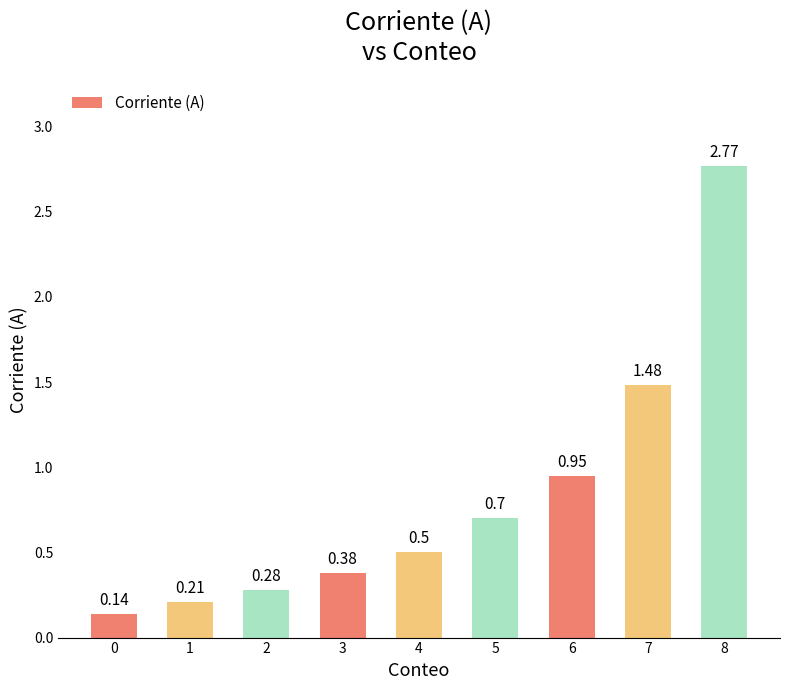

What is the sum of all values?

7.4